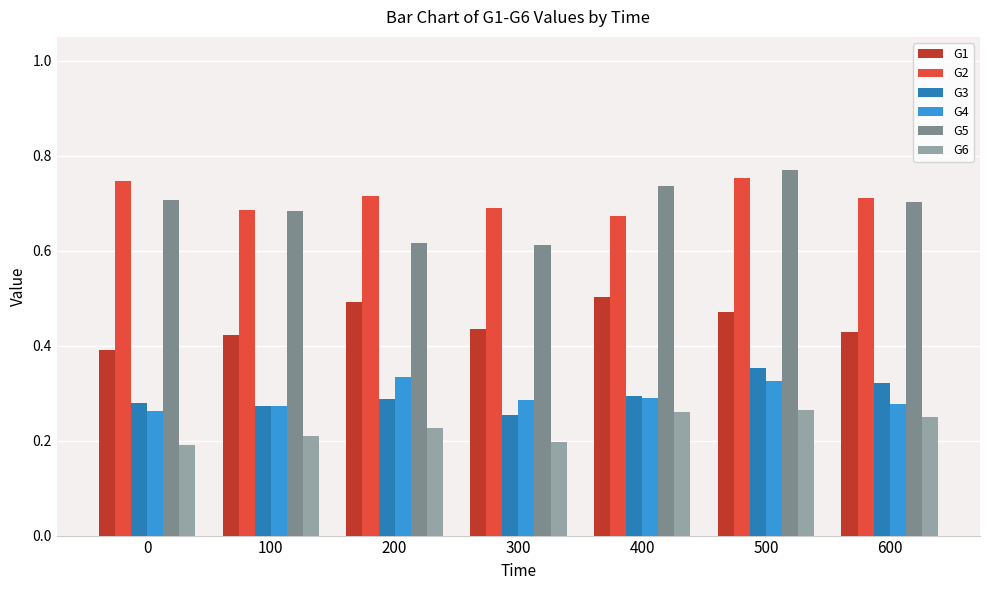

What is the difference between the G4 values at 200 and 100?

0.1